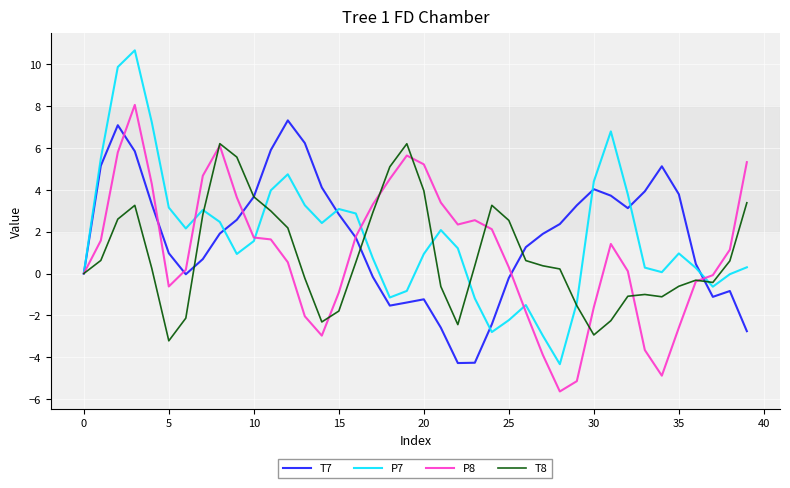

Which series has the widest spread of values?

P7